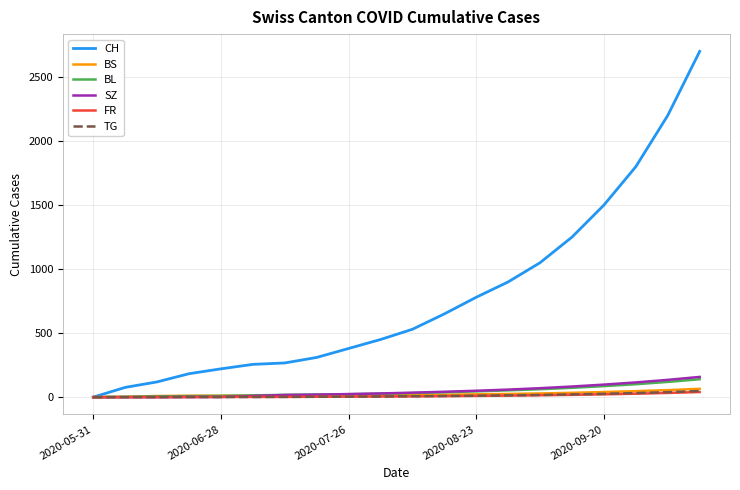

What is the greatest value displayed?

2700